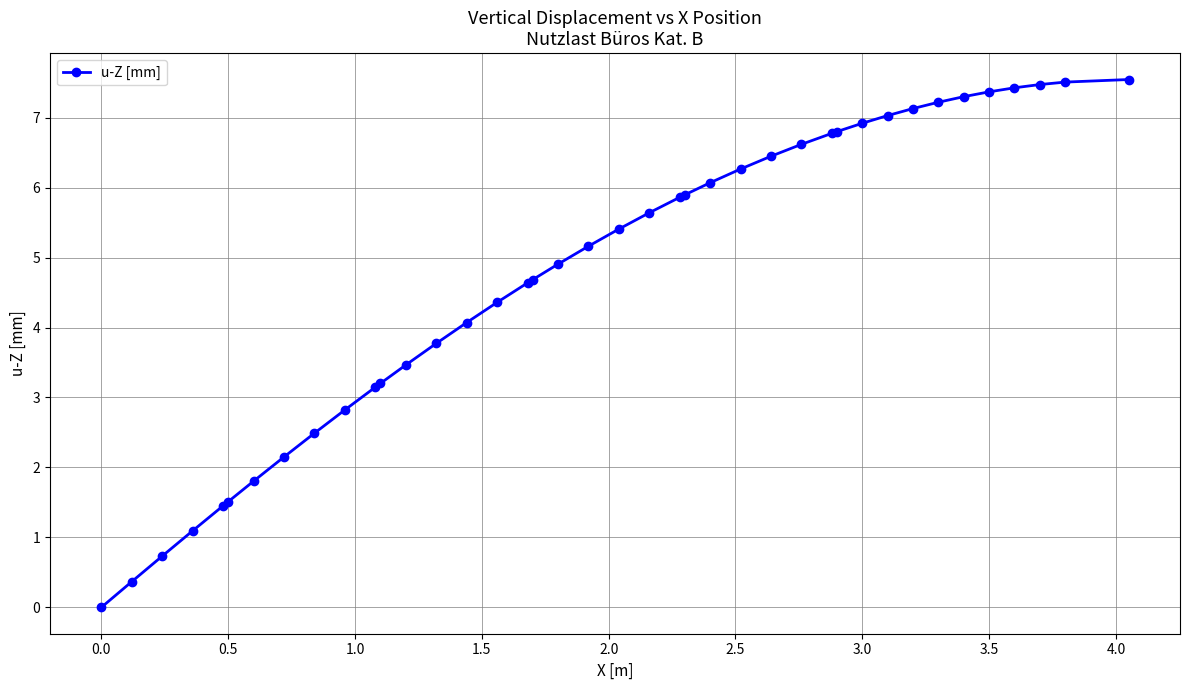

What is the value of the 5th point from the left?

1.5